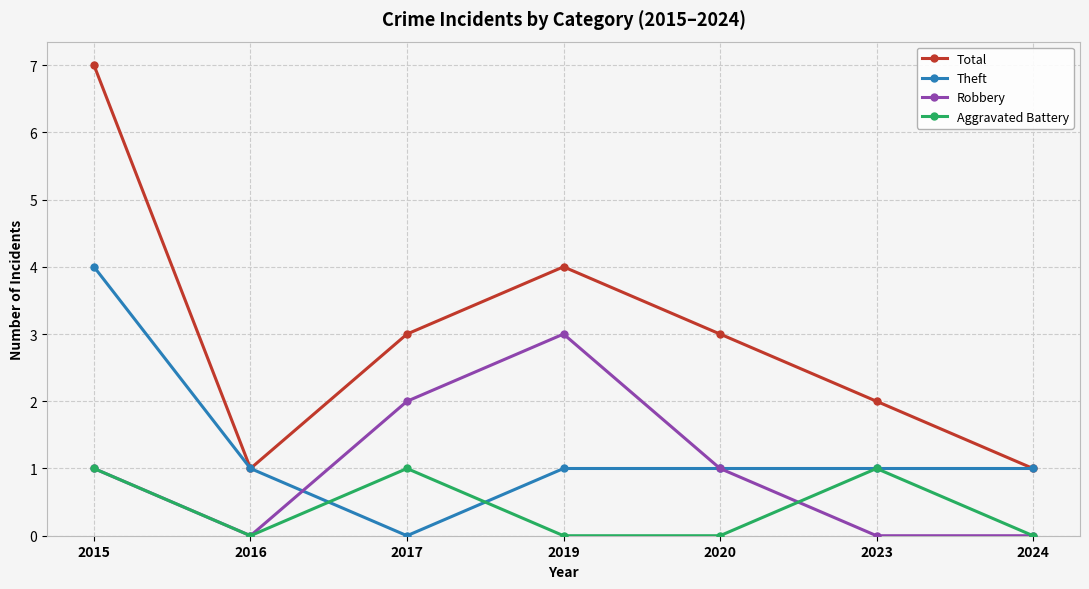

At which category does Aggravated Battery reach its first local peak?

2017